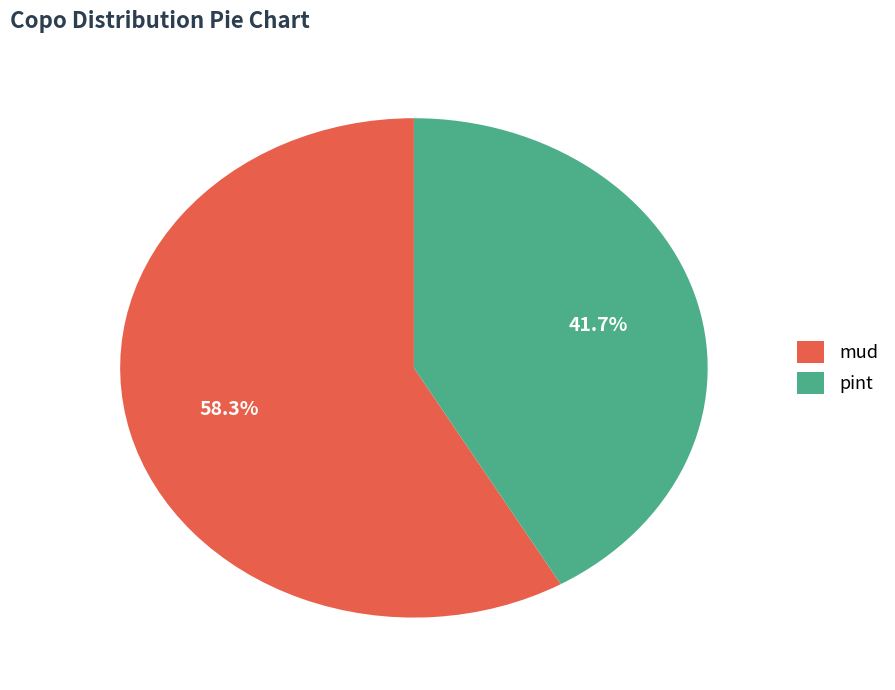

What percentage is the mud slice, to the nearest percent?

58%